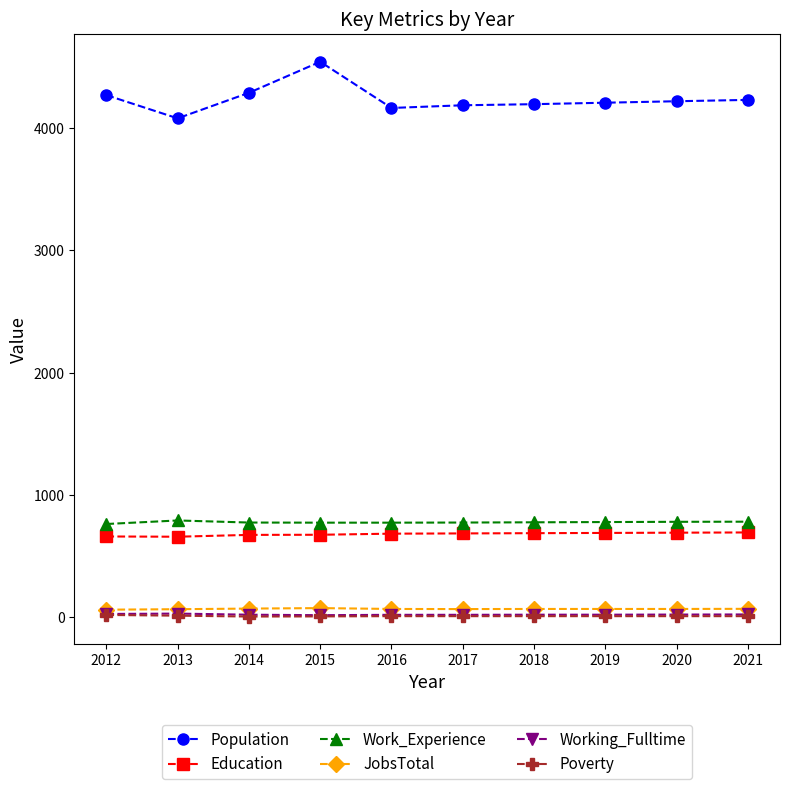

What is the approximate value of Education at 2019, to the nearest 5?

690